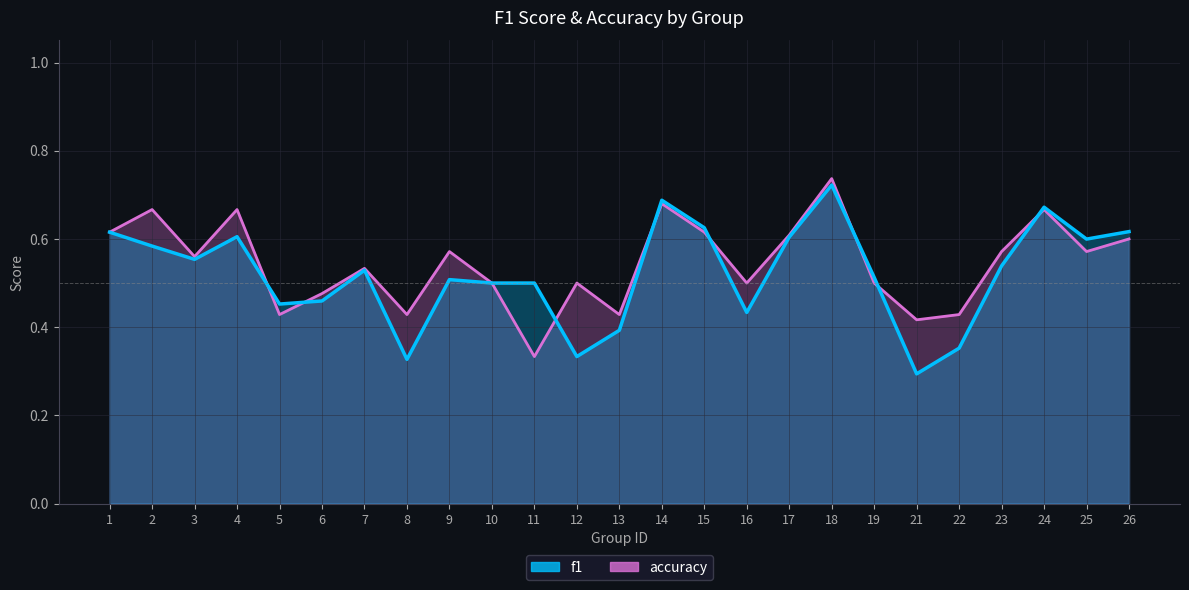

Rank the series by their maximum value, from lowest to highest.

f1, accuracy